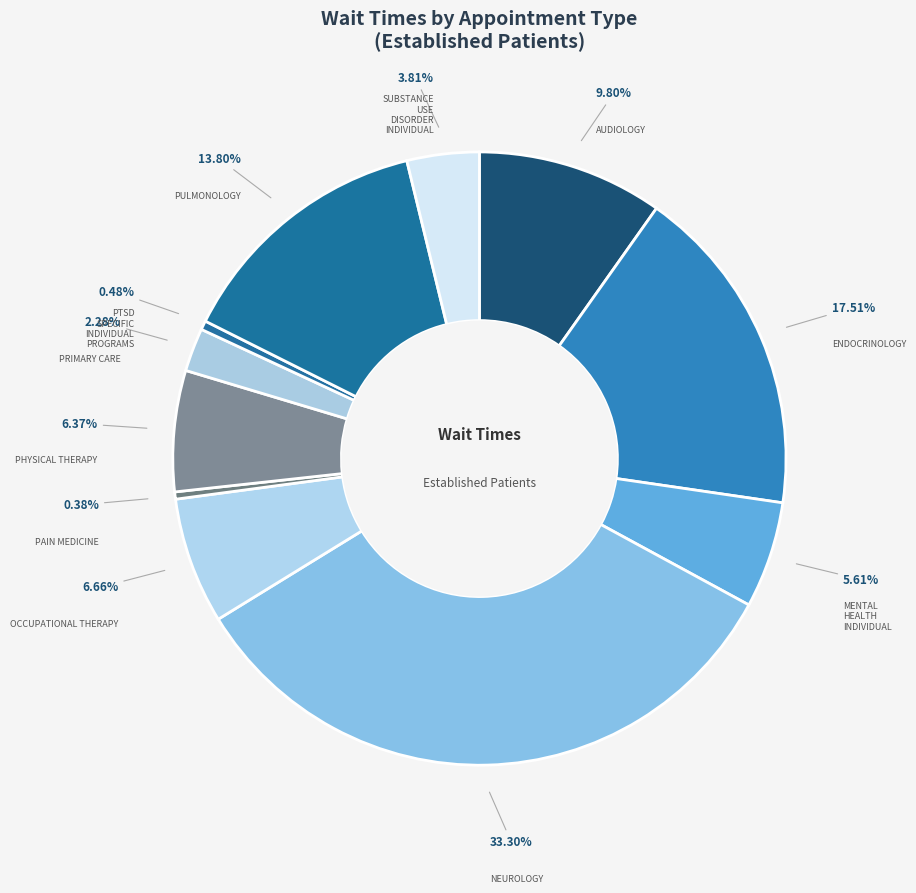

How many slices are in this pie chart?

11